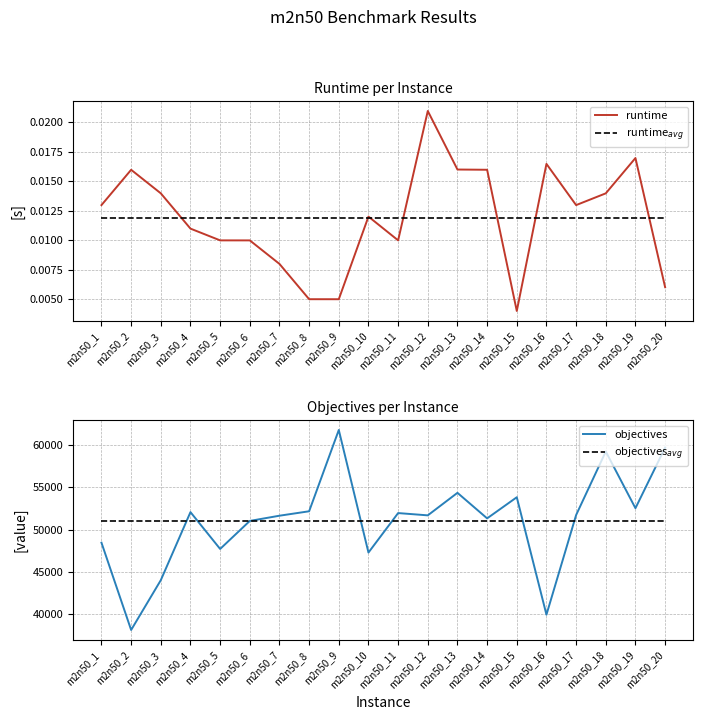

Which series has the largest range (max minus min)?

objectives